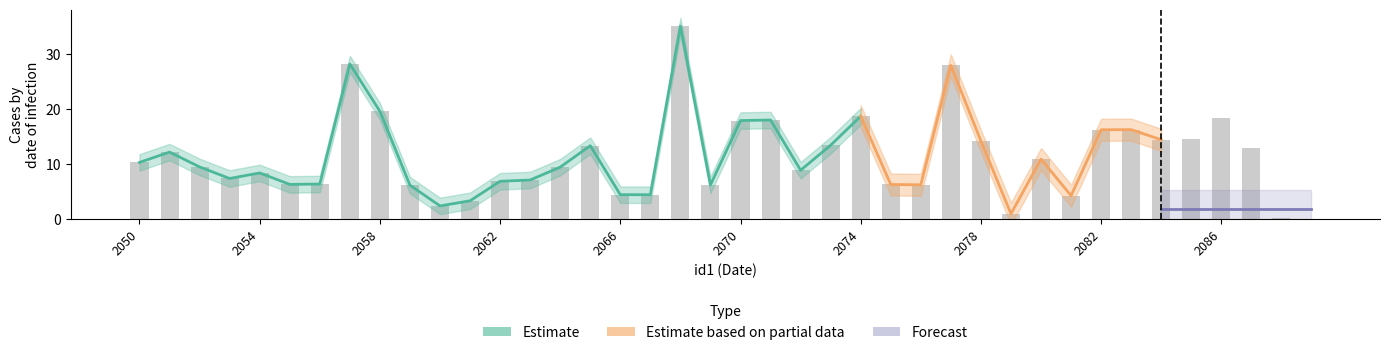

What is the average value?

11.1